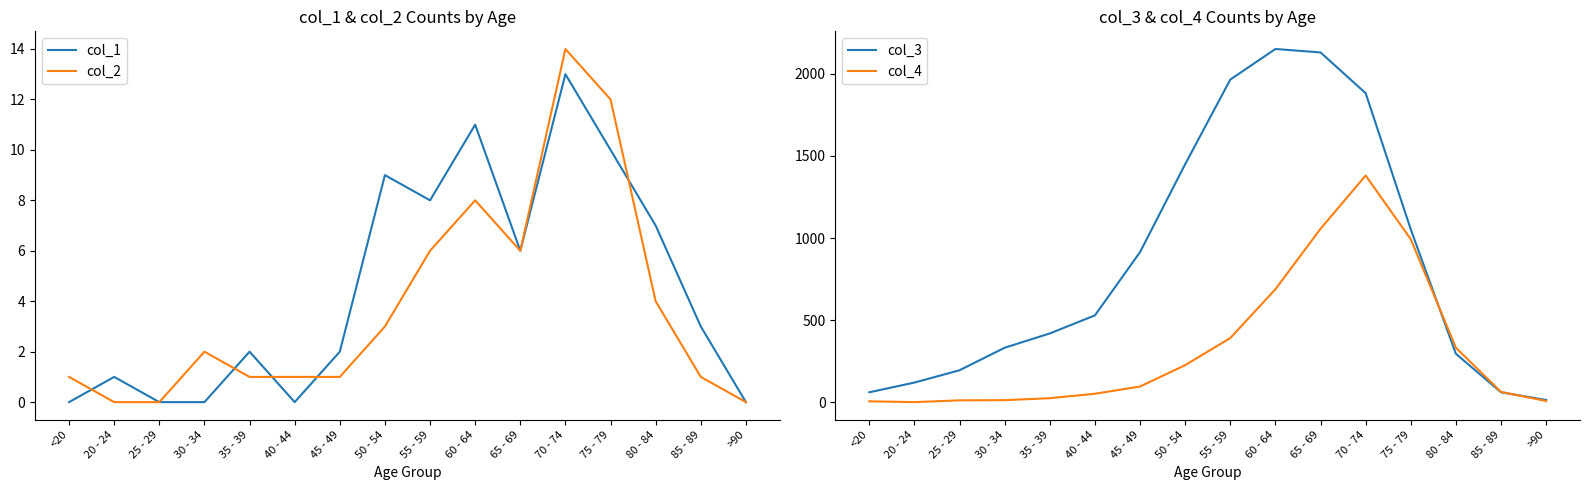

Which series has the widest spread of values?

col_3